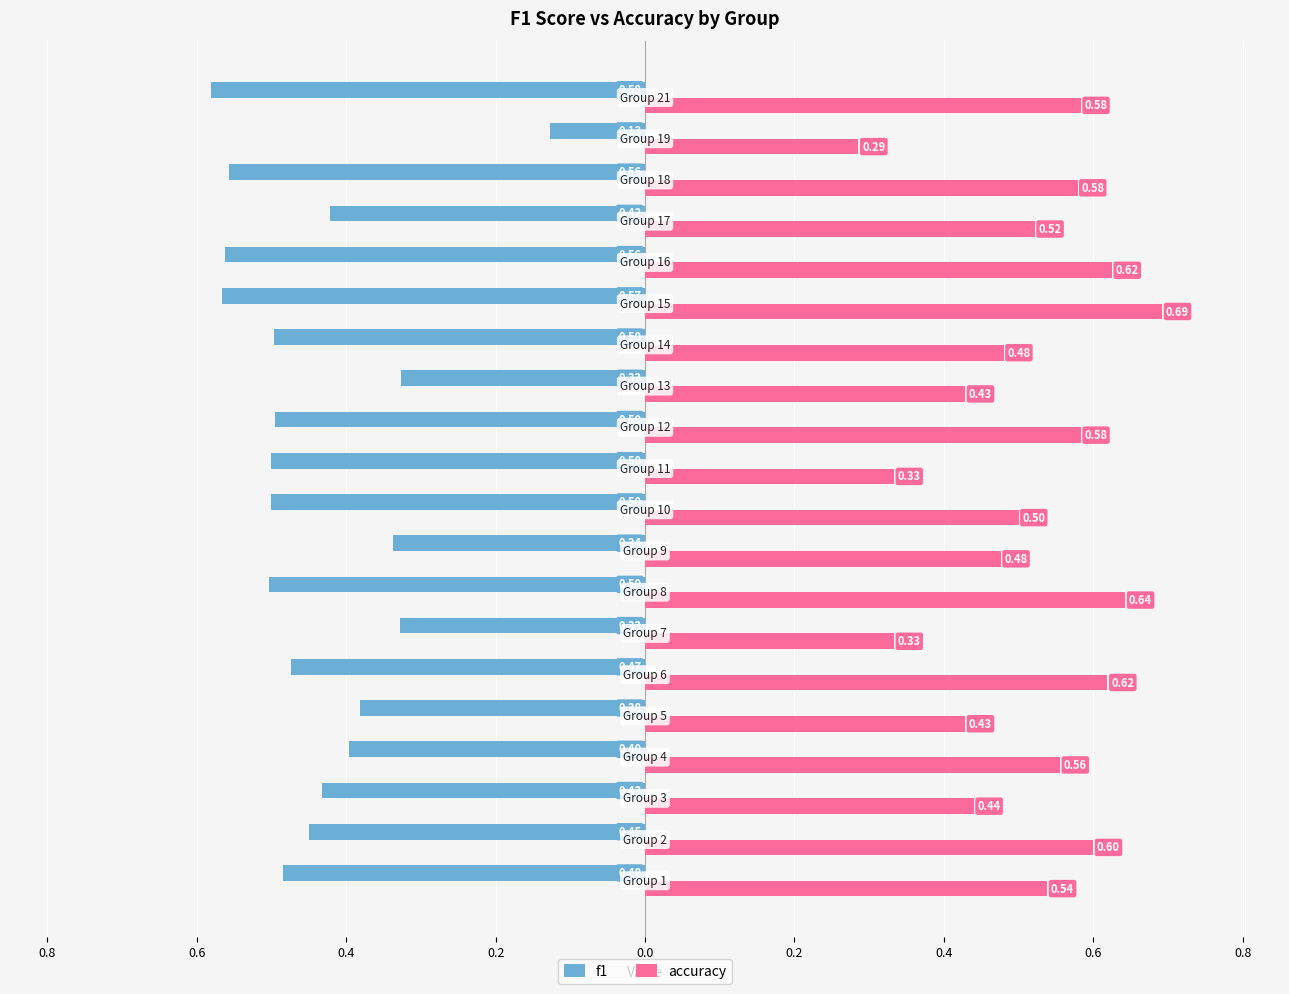

List the series in order of their overall mean, highest first.

accuracy, f1